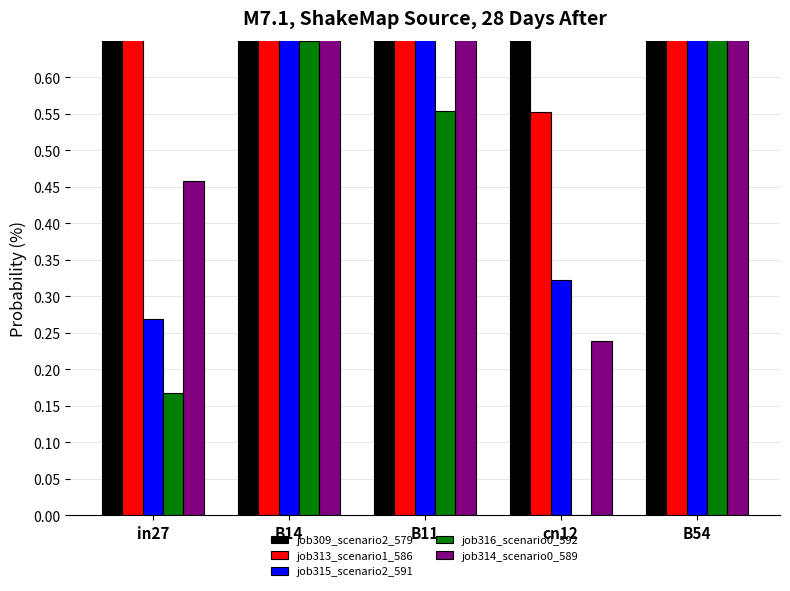

Which category has the highest value in the job315_scenario2_591 series?

B14